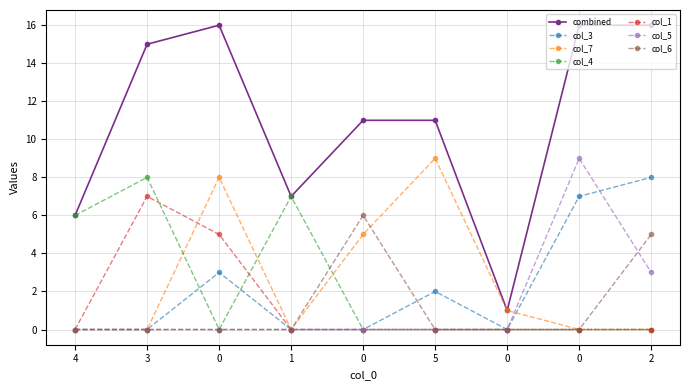

True or false: col_1 has a value of 7 at 0.

False